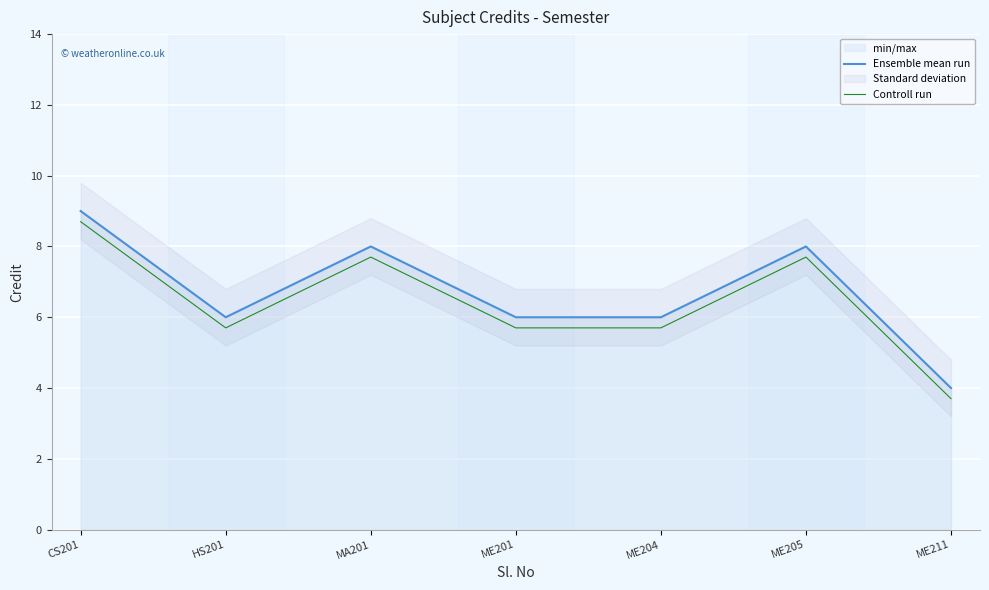

What is the average value of the Ensemble mean run series?

6.7